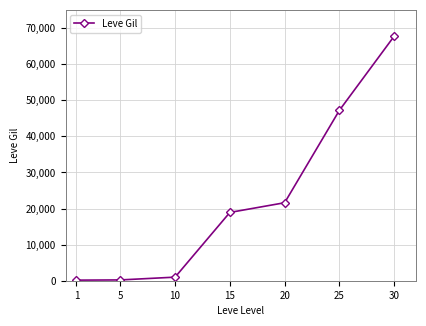

What is the difference between the maximum and minimum values?

67570